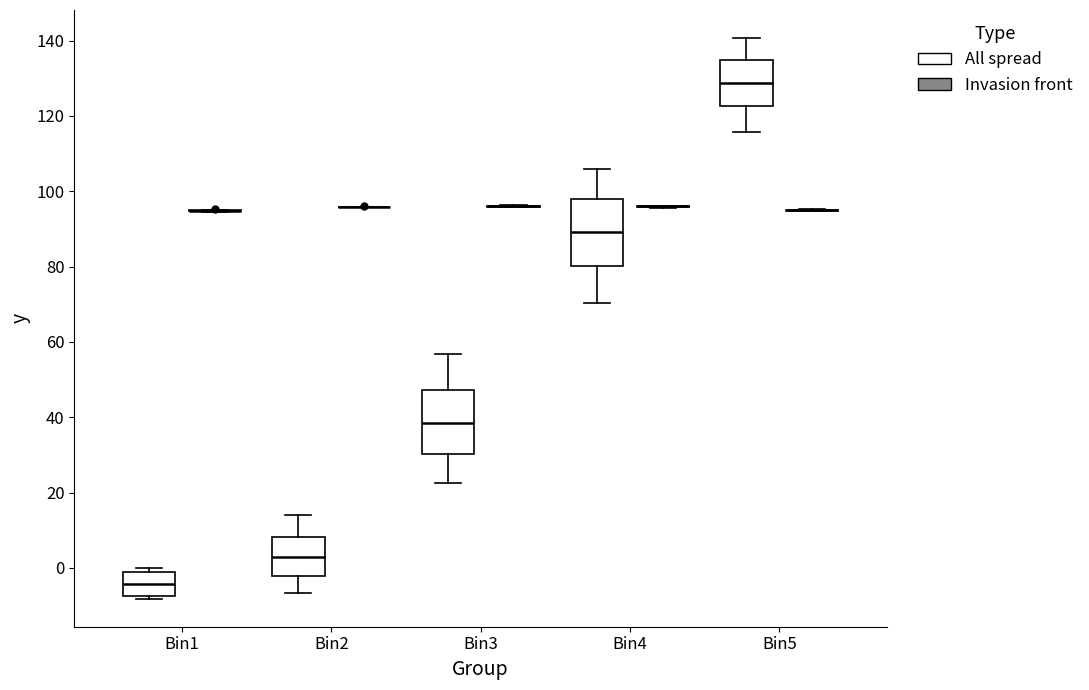

Reading left to right, transcribe this box plot: for each box, give where its median line is, the range the box spans, and where its two whiskers end, as read against the y-axis. The values are not printed on the chart, so give them approximately, as read against the axis.

Bin1 (All spread): median -4, box -8 to -2, whiskers -8 to 0
Bin1 (Invasion front): box collapsed to a line at 94, whiskers 94 to 94
Bin2 (All spread): median 2, box -2 to 8, whiskers -6 to 14
Bin2 (Invasion front): box collapsed to a line at 96, whiskers 96 to 96
Bin3 (All spread): median 38, box 30 to 48, whiskers 22 to 56
Bin3 (Invasion front): box collapsed to a line at 96, whiskers 96 to 96
Bin4 (All spread): median 90, box 80 to 98, whiskers 70 to 106
Bin4 (Invasion front): box collapsed to a line at 96, whiskers 96 to 96
Bin5 (All spread): median 128, box 122 to 134, whiskers 116 to 140
Bin5 (Invasion front): box collapsed to a line at 94, whiskers 94 to 96